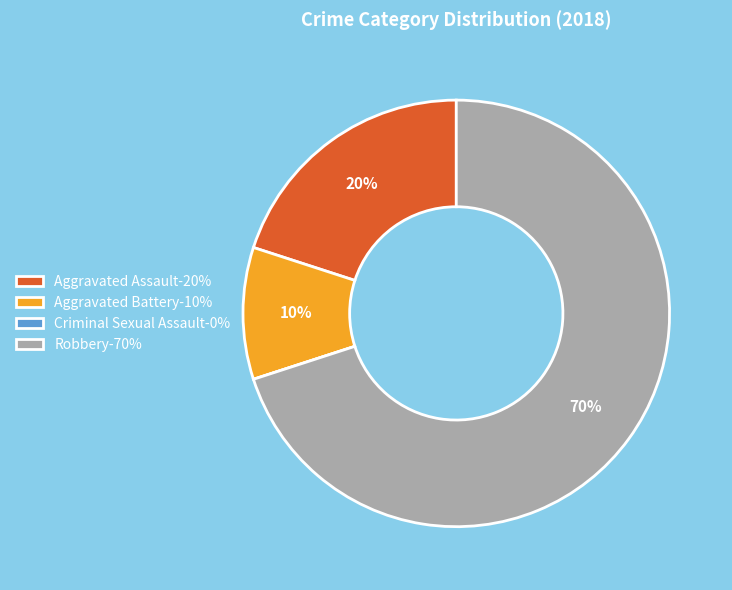

To the nearest percent, what is the difference between the largest and smallest slice percentages?

70%